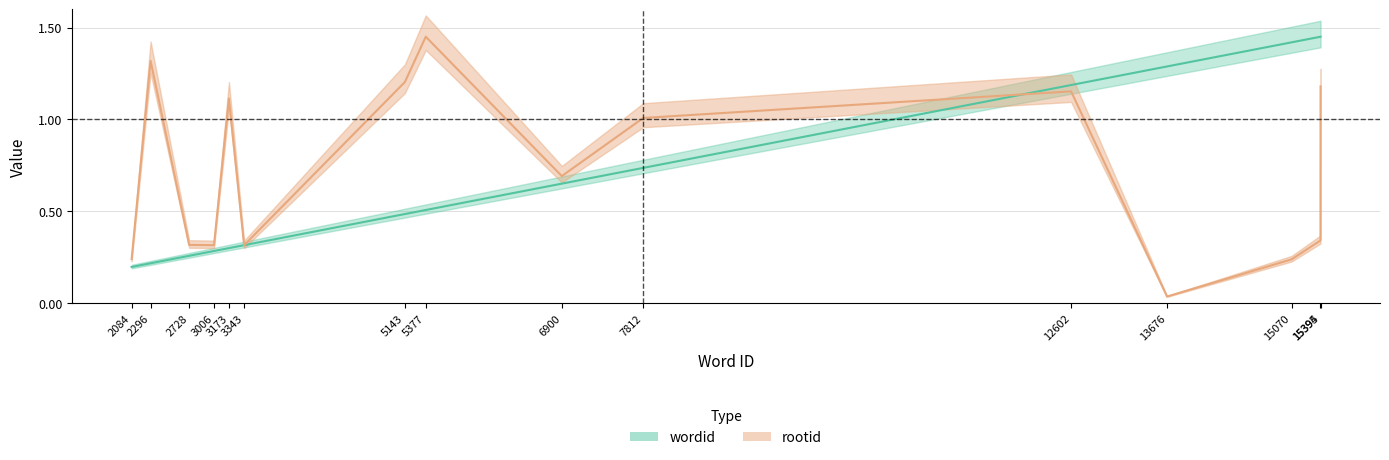

Which series has the largest range (max minus min)?

rootid